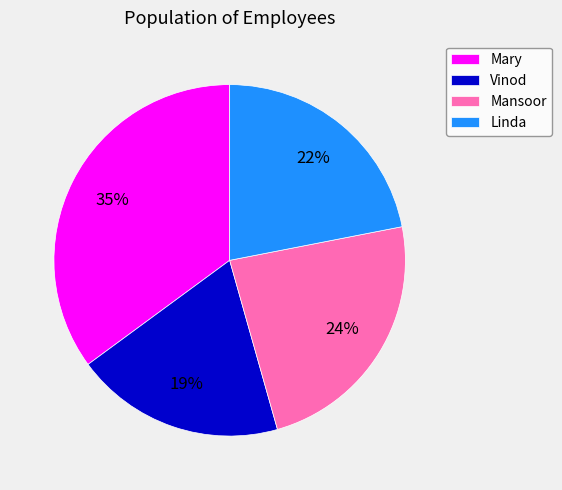

To the nearest percent, what is the combined percentage of Vinod and Linda?

41%